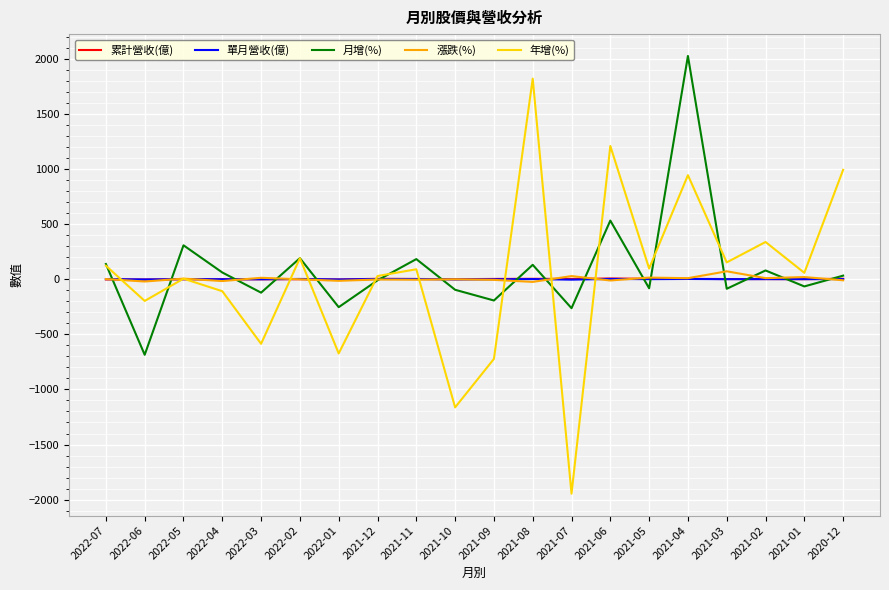

What is the minimum value for 年增(%)?

-1946.0